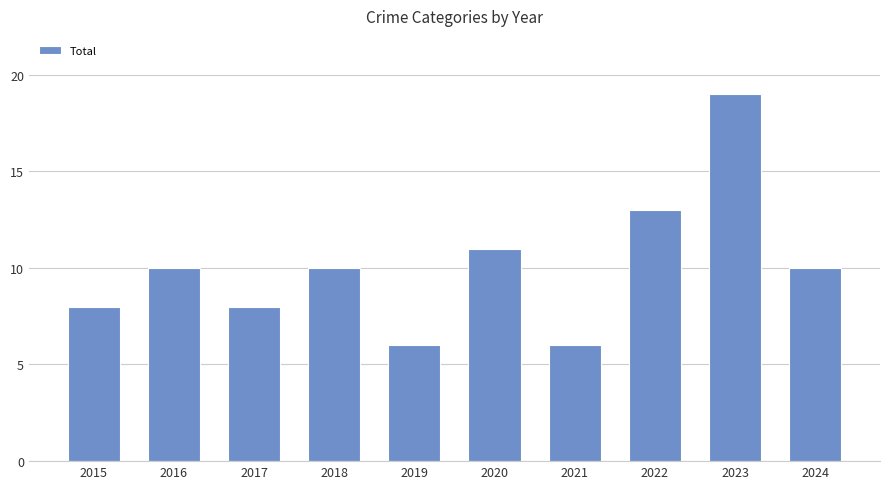

Which label corresponds to the largest value in the chart?

2023